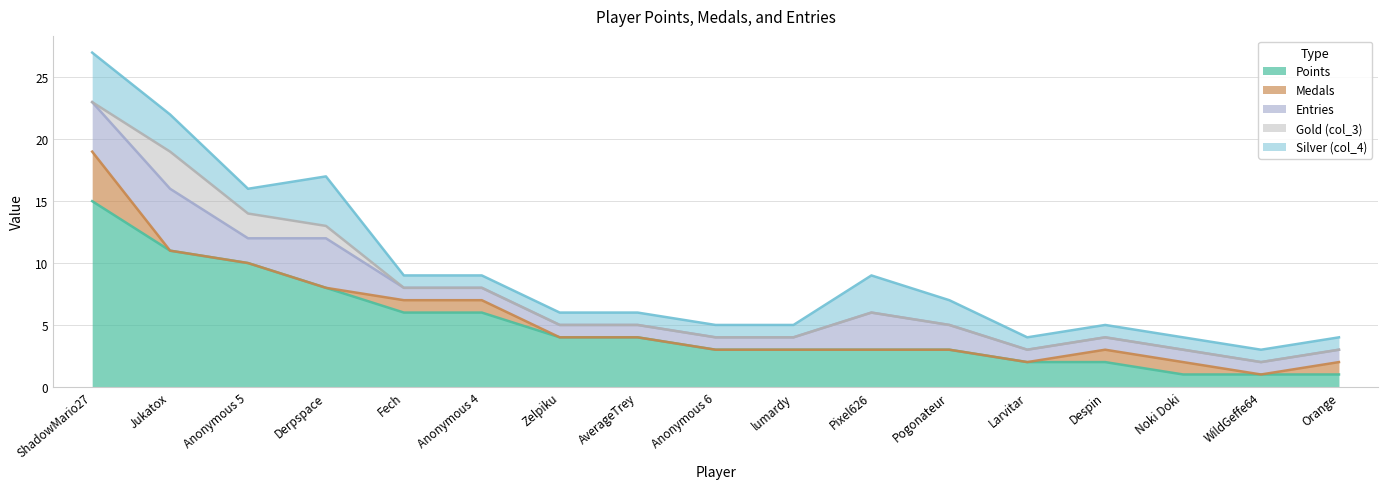

At which label does Silver (col_4) reach its minimum?

Fech